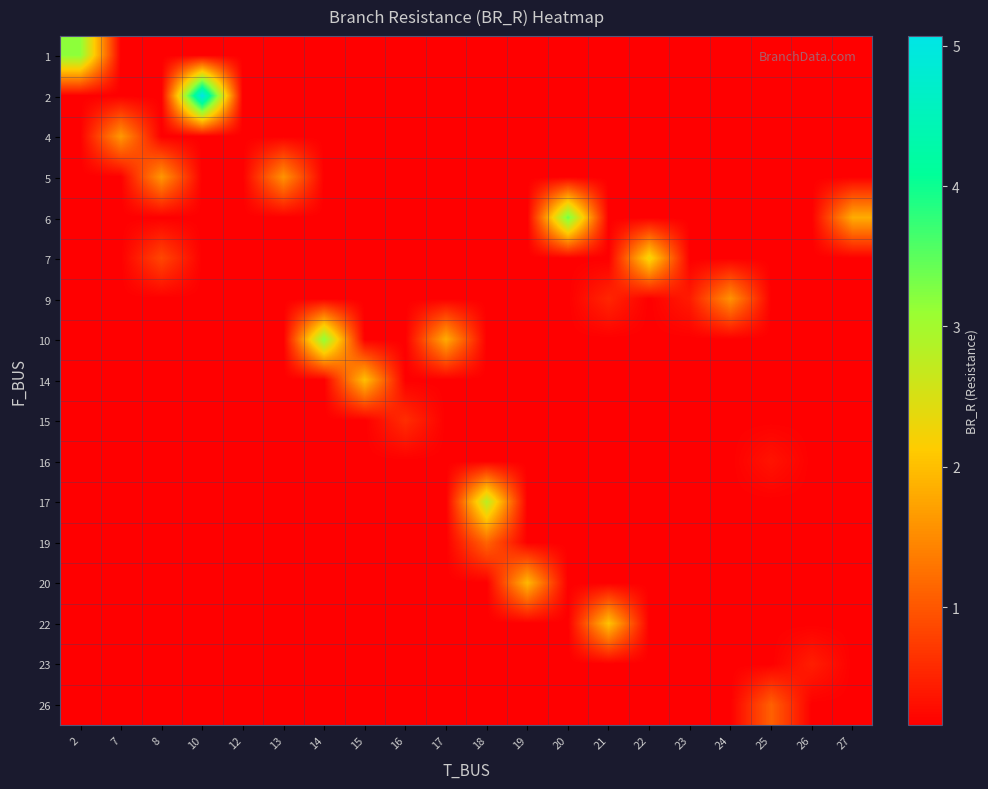

Reading right to left, extract all data points from this chart.

row_0: 27=0.2	26=0.2	25=0.2	24=0.2	23=0.2	22=0.2	21=0.2	20=0.2	19=0.2	18=0.2	17=0.2	16=0.2	15=0.2	14=0.2	13=0.2	12=0.2	10=0.2	8=0.2	7=0.2	2=3.2
row_1: 27=0.2	26=0.2	25=0.2	24=0.2	23=0.2	22=0.2	21=0.2	20=0.2	19=0.2	18=0.2	17=0.2	16=0.2	15=0.2	14=0.2	13=0.2	12=0.2	10=5.1	8=0.2	7=0.2	2=0.2
row_2: 27=0.2	26=0.2	25=0.2	24=0.2	23=0.2	22=0.2	21=0.2	20=0.2	19=0.2	18=0.2	17=0.2	16=0.2	15=0.2	14=0.2	13=0.2	12=0.2	10=0.2	8=0.2	7=1.6	2=0.2
row_3: 27=0.2	26=0.2	25=0.2	24=0.2	23=0.2	22=0.2	21=0.2	20=0.2	19=0.2	18=0.2	17=0.2	16=0.2	15=0.2	14=0.2	13=1.6	12=0.2	10=0.2	8=1.6	7=0.2	2=0.2
row_4: 27=1.8	26=0.2	25=0.2	24=0.2	23=0.2	22=0.2	21=0.2	20=3.4	19=0.2	18=0.2	17=0.2	16=0.2	15=0.2	14=0.2	13=0.2	12=0.2	10=0.2	8=0.2	7=0.2	2=0.2
row_5: 27=0.2	26=0.2	25=0.2	24=0.2	23=0.2	22=2.3	21=0.2	20=0.2	19=0.2	18=0.2	17=0.2	16=0.2	15=0.2	14=0.2	13=0.2	12=0.2	10=0.2	8=0.8	7=0.2	2=0.2
row_6: 27=0.2	26=0.2	25=0.2	24=1.6	23=0.4	22=0.2	21=0.5	20=0.2	19=0.2	18=0.2	17=0.2	16=0.2	15=0.2	14=0.2	13=0.2	12=0.2	10=0.2	8=0.2	7=0.2	2=0.2
row_7: 27=0.2	26=0.2	25=0.2	24=0.2	23=0.2	22=0.2	21=0.2	20=0.2	19=0.2	18=0.2	17=1.8	16=0.2	15=0.2	14=3.2	13=0.2	12=0.2	10=0.2	8=0.2	7=0.2	2=0.2
row_8: 27=0.2	26=0.2	25=0.2	24=0.2	23=0.2	22=0.2	21=0.2	20=0.2	19=0.2	18=0.2	17=0.2	16=0.2	15=2.0	14=0.2	13=0.2	12=0.2	10=0.2	8=0.2	7=0.2	2=0.2
row_9: 27=0.2	26=0.2	25=0.2	24=0.2	23=0.2	22=0.2	21=0.2	20=0.2	19=0.2	18=0.2	17=0.2	16=0.6	15=0.2	14=0.2	13=0.2	12=0.2	10=0.2	8=0.2	7=0.2	2=0.2
row_10: 27=0.2	26=0.2	25=0.4	24=0.2	23=0.2	22=0.2	21=0.2	20=0.2	19=0.2	18=0.2	17=0.2	16=0.2	15=0.2	14=0.2	13=0.2	12=0.2	10=0.2	8=0.2	7=0.2	2=0.2
row_11: 27=0.2	26=0.2	25=0.2	24=0.2	23=0.2	22=0.2	21=0.2	20=0.2	19=0.2	18=2.8	17=0.2	16=0.2	15=0.2	14=0.2	13=0.2	12=0.2	10=0.2	8=0.2	7=0.2	2=0.2
row_12: 27=0.2	26=0.2	25=0.2	24=0.2	23=0.2	22=0.2	21=0.2	20=0.2	19=0.2	18=1.1	17=0.2	16=0.2	15=0.2	14=0.2	13=0.2	12=0.2	10=0.2	8=0.2	7=0.2	2=0.2
row_13: 27=0.2	26=0.2	25=0.2	24=0.2	23=0.2	22=0.2	21=0.2	20=0.2	19=1.9	18=0.2	17=0.2	16=0.2	15=0.2	14=0.2	13=0.2	12=0.2	10=0.2	8=0.2	7=0.2	2=0.2
row_14: 27=0.2	26=0.2	25=0.2	24=0.2	23=0.2	22=0.2	21=2.0	20=0.2	19=0.2	18=0.2	17=0.2	16=0.2	15=0.2	14=0.2	13=0.2	12=0.2	10=0.2	8=0.2	7=0.2	2=0.2
row_15: 27=0.2	26=0.5	25=0.2	24=0.2	23=0.2	22=0.2	21=0.2	20=0.2	19=0.2	18=0.2	17=0.2	16=0.2	15=0.2	14=0.2	13=0.2	12=0.2	10=0.2	8=0.2	7=0.2	2=0.2
row_16: 27=0.2	26=0.2	25=1.1	24=0.2	23=0.2	22=0.2	21=0.2	20=0.2	19=0.2	18=0.2	17=0.2	16=0.2	15=0.2	14=0.2	13=0.2	12=0.2	10=0.2	8=0.2	7=0.2	2=0.2